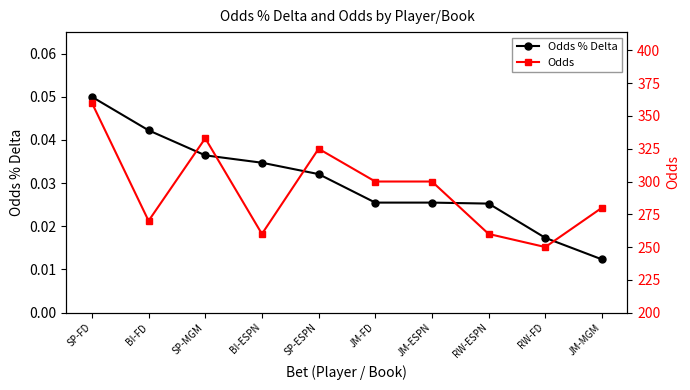

Rank the series by their average value, from highest to lowest.

Odds, Odds % Delta